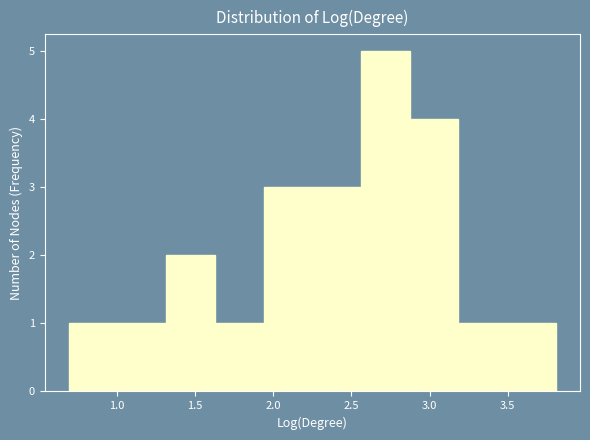

Which range on the x-axis has the tallest bar?

2.55 to 2.85